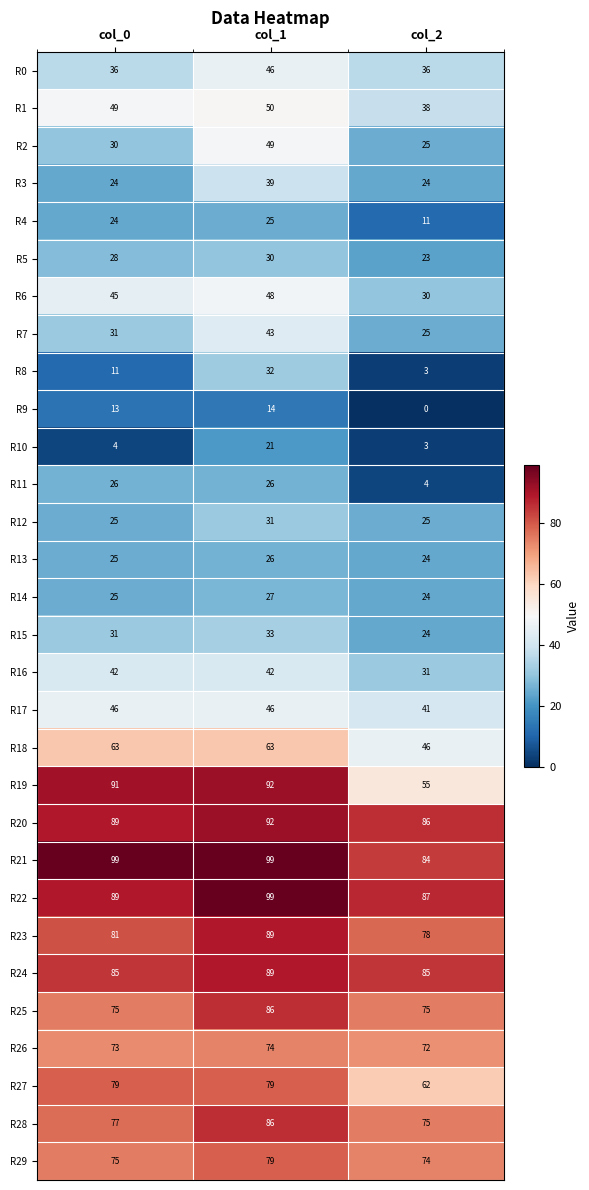

List the labels in order of R9 value, largest first.

col_1, col_0, col_2